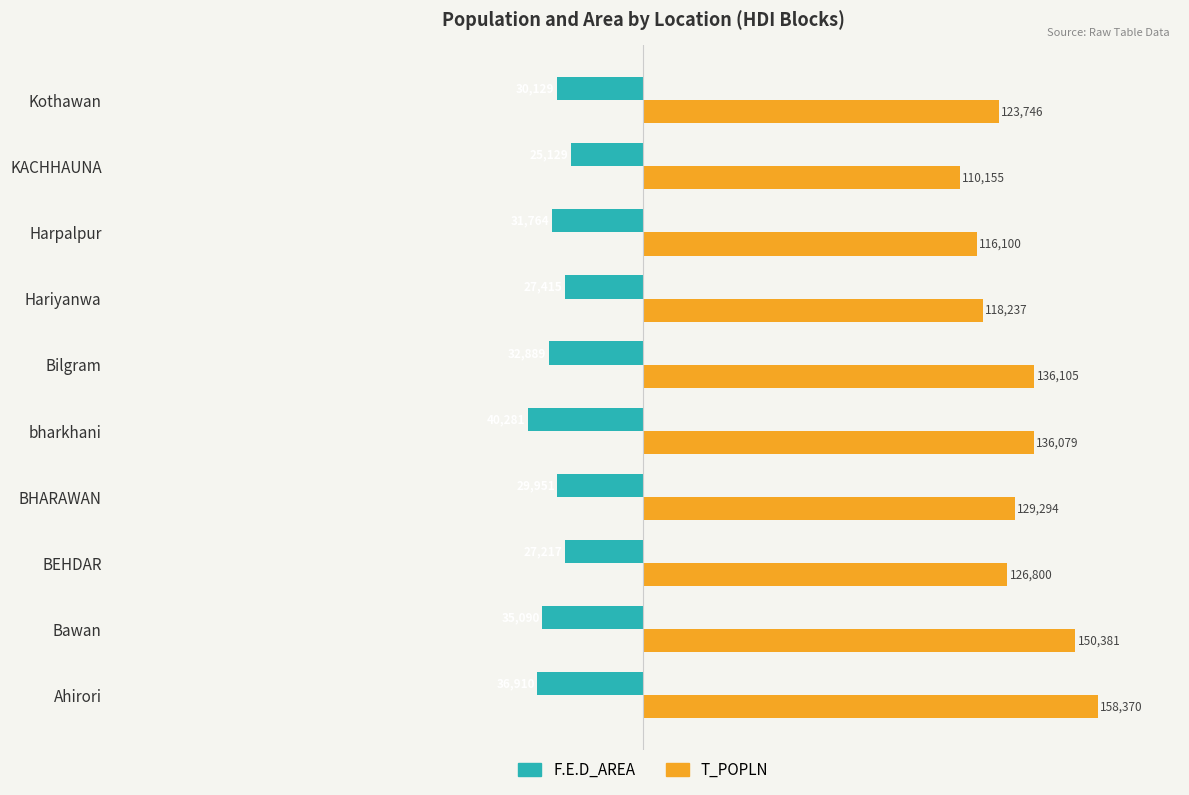

Which series has the largest total across all categories?

T_POPLN